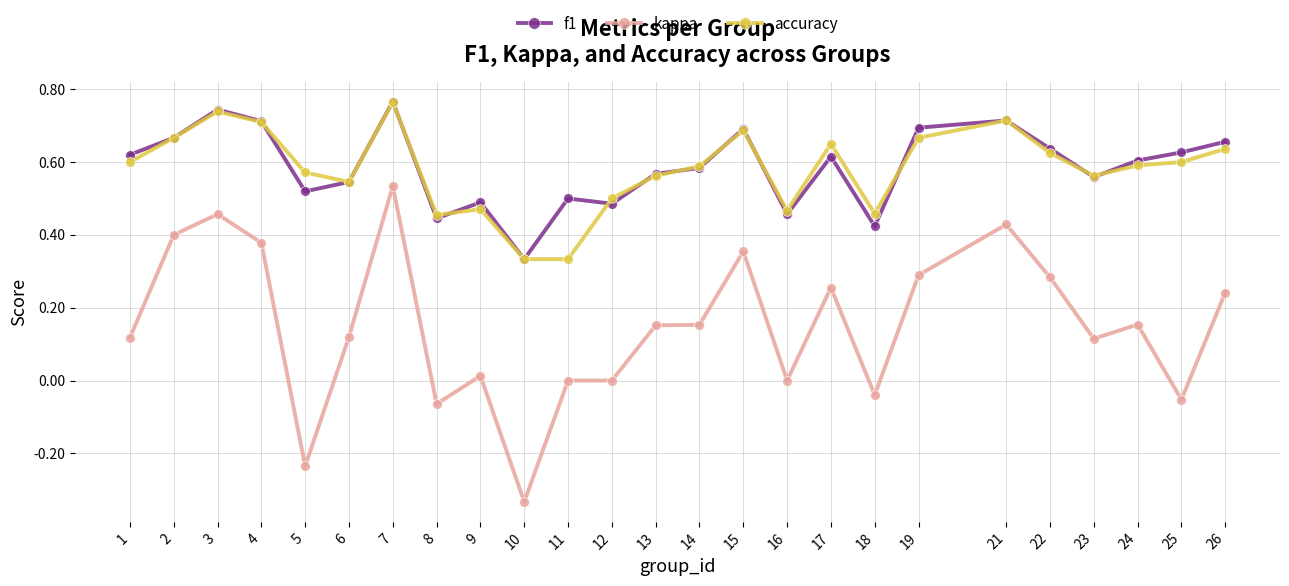

Which series has the widest spread of values?

kappa